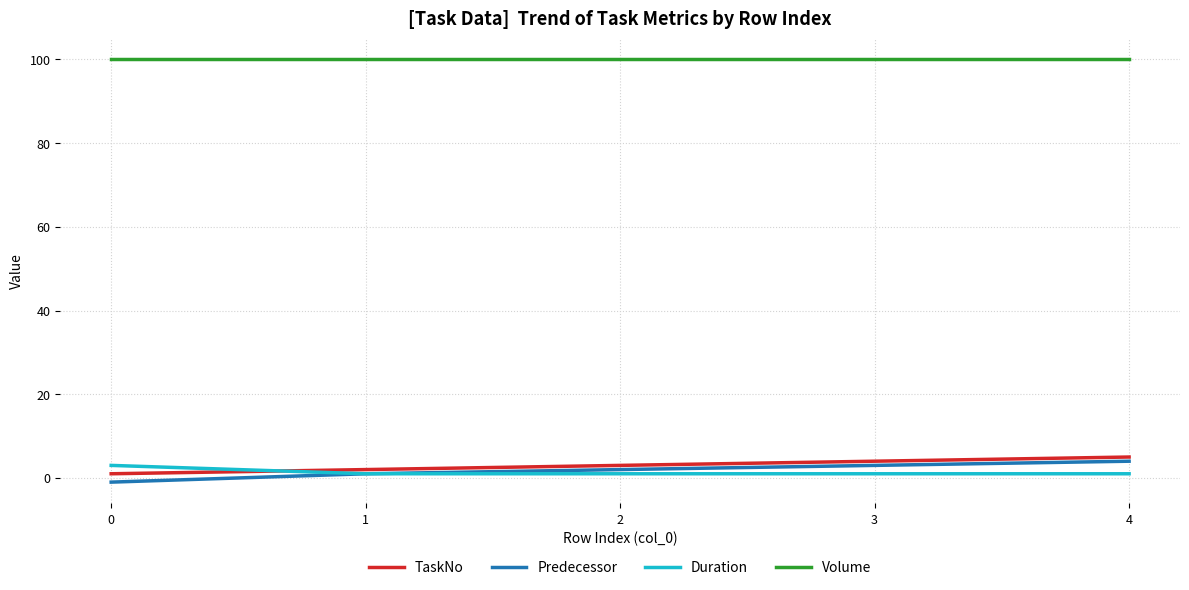

Reading left to right, transcribe all the data shown in this chart.

TaskNo: 1	2	3	4	5
Predecessor: -1	1	2	3	4
Duration: 3	1	1	1	1
Volume: 100	100	100	100	100